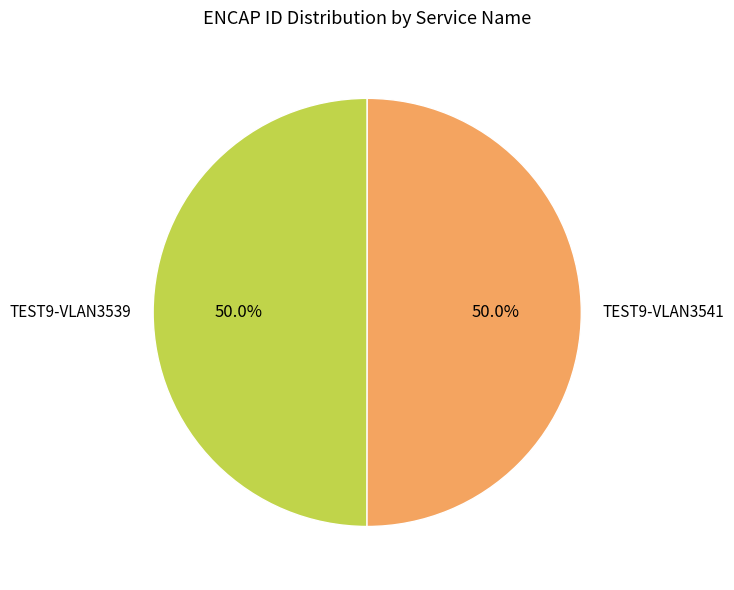

What percentage is NOT represented by TEST9-VLAN3539?

50.0%